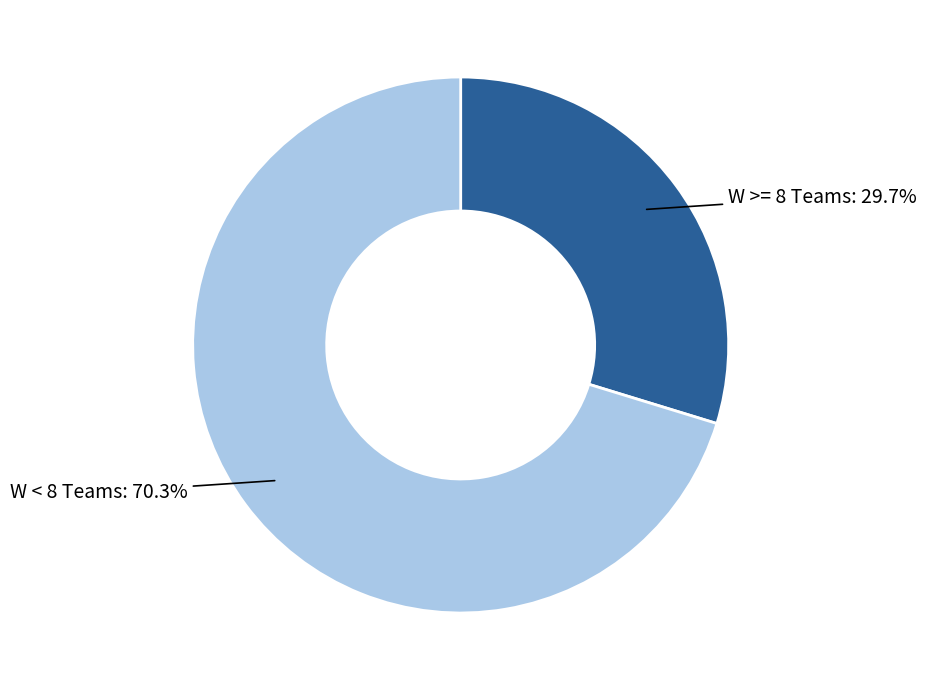

Is there a majority slice in this chart?

Yes